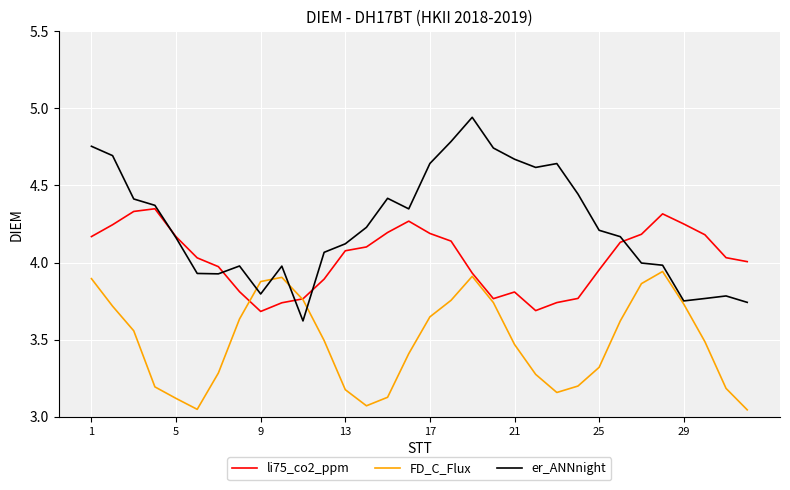

Rank the series by their average value, from highest to lowest.

er_ANNnight, li75_co2_ppm, FD_C_Flux